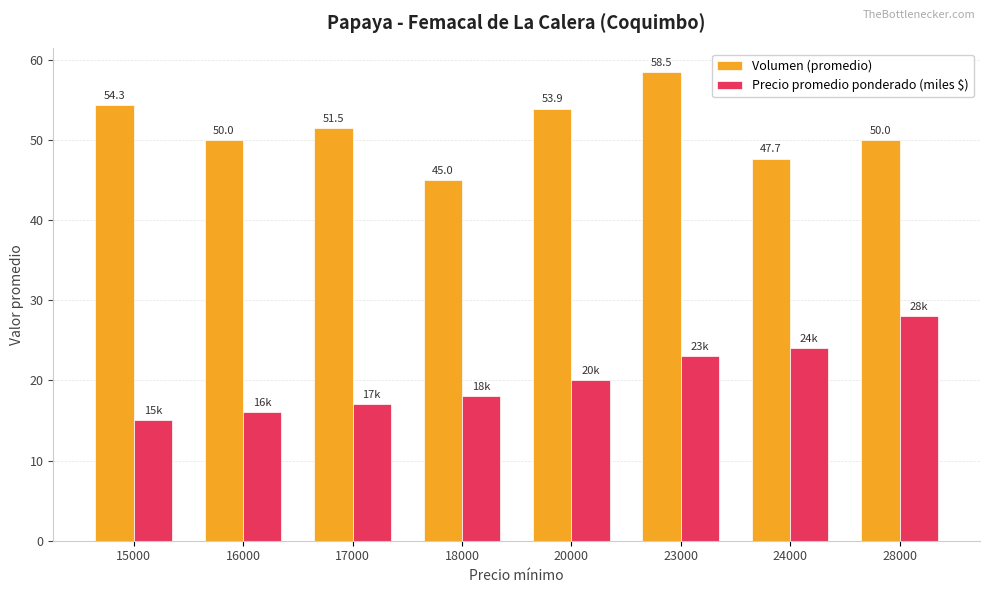

Reading left to right, transcribe all the data shown in this chart.

Volumen (promedio): 54.3	50.0	51.5	45.0	53.9	58.5	47.7	50.0
Precio promedio ponderado (miles $): 15.0	16.0	17.0	18.0	20.0	23.0	24.0	28.0